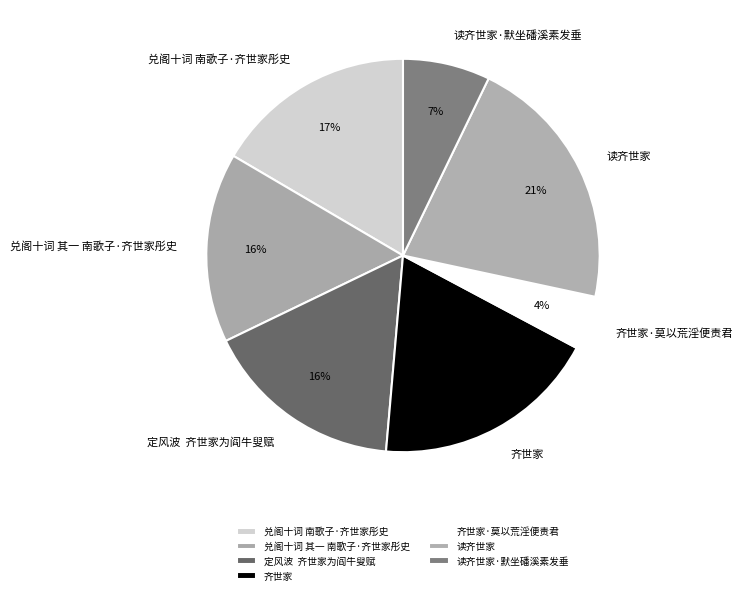

Which has a higher value, 齐世家·莫以荒淫便责君 or 读齐世家·默坐磻溪素发垂?

读齐世家·默坐磻溪素发垂